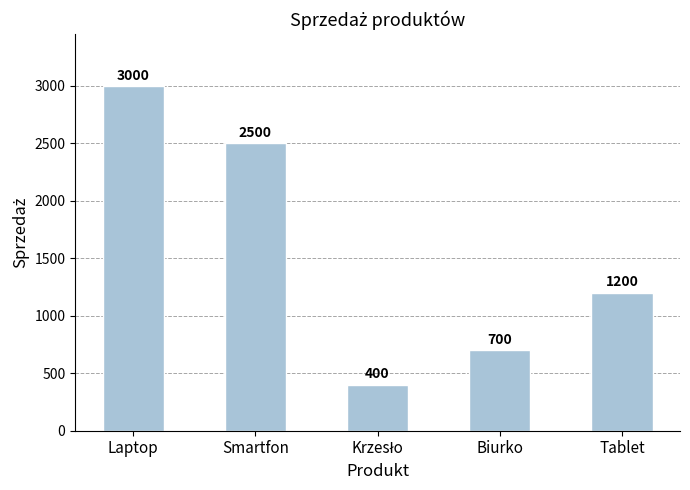

At which category does the chart reach its peak across all series?

Laptop